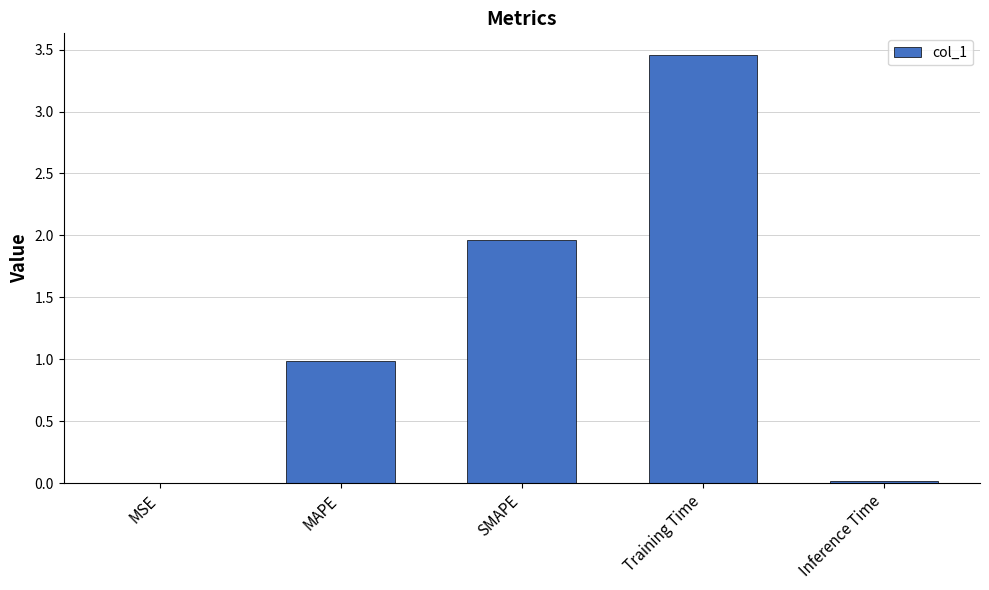

Does the chart contain stacked bars?

No